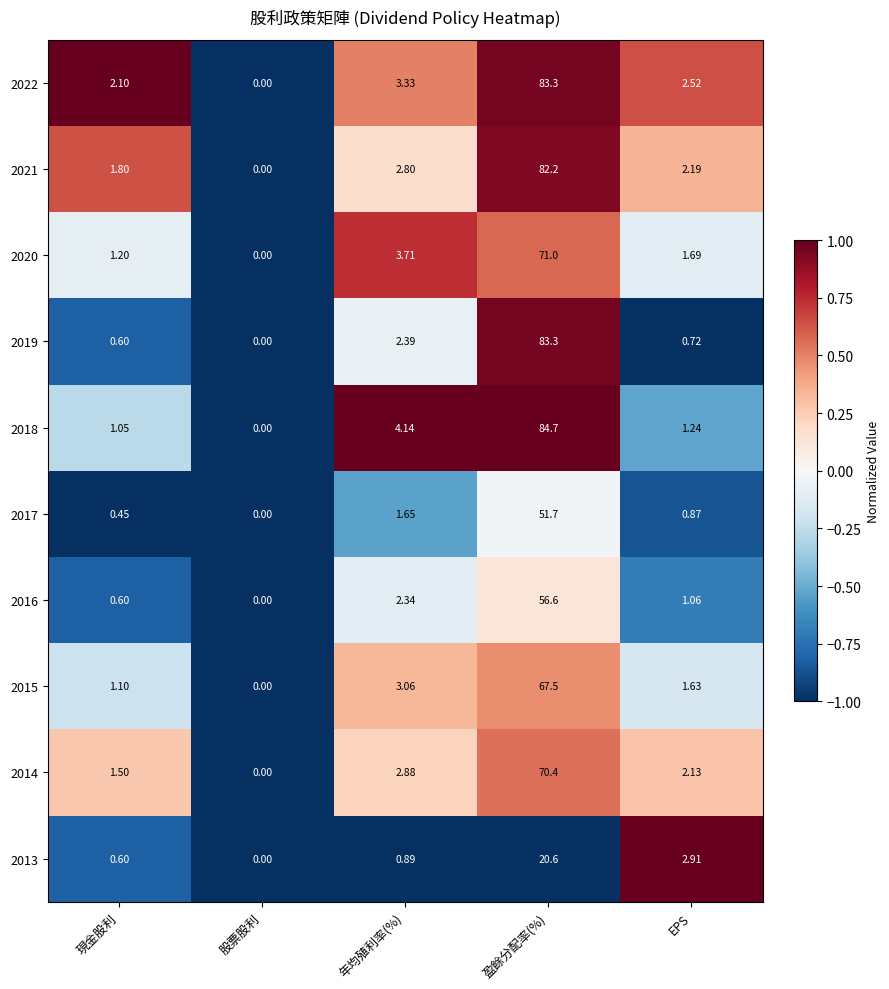

At which category is the sum across all series the highest?

盈餘分配率(%)